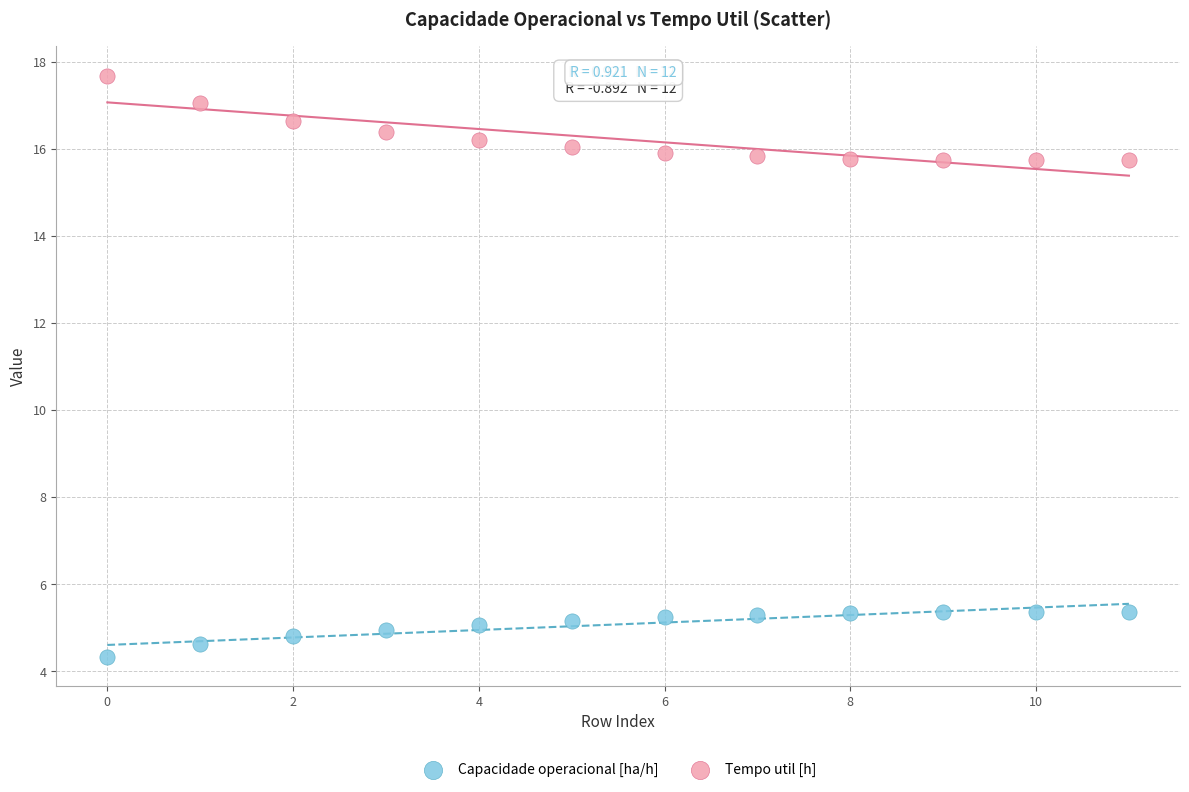

Across all data points, what is the range of Y values (max minus min)?

13.3